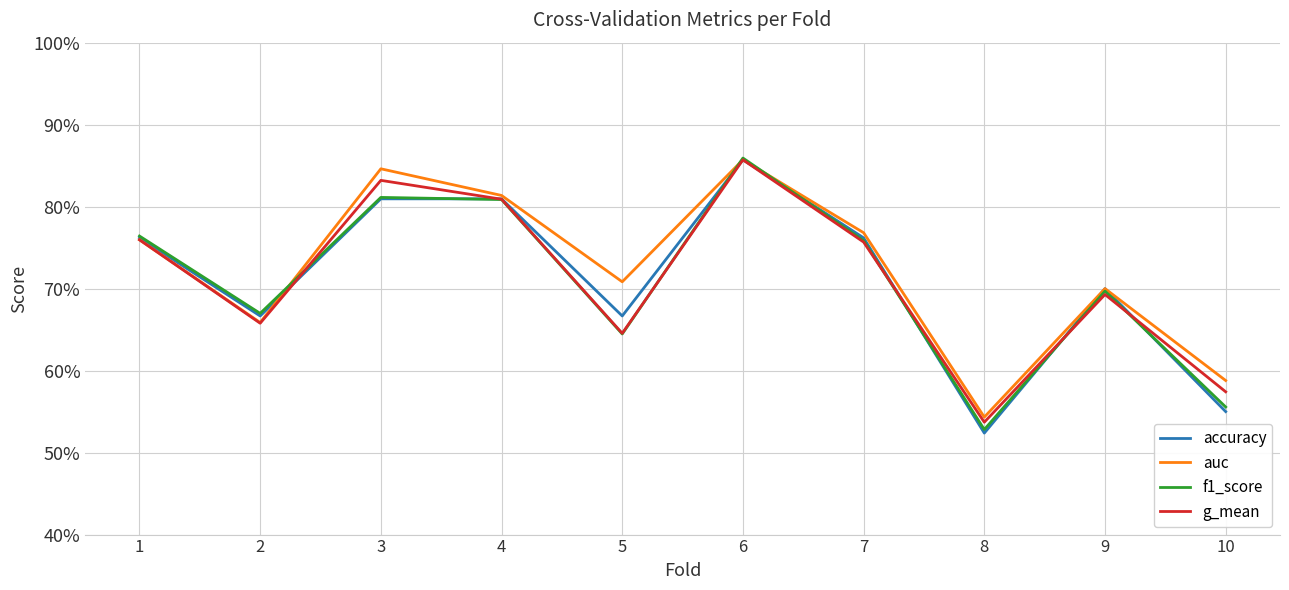

What is the value of the g_mean point at the 3rd from the left?

0.8